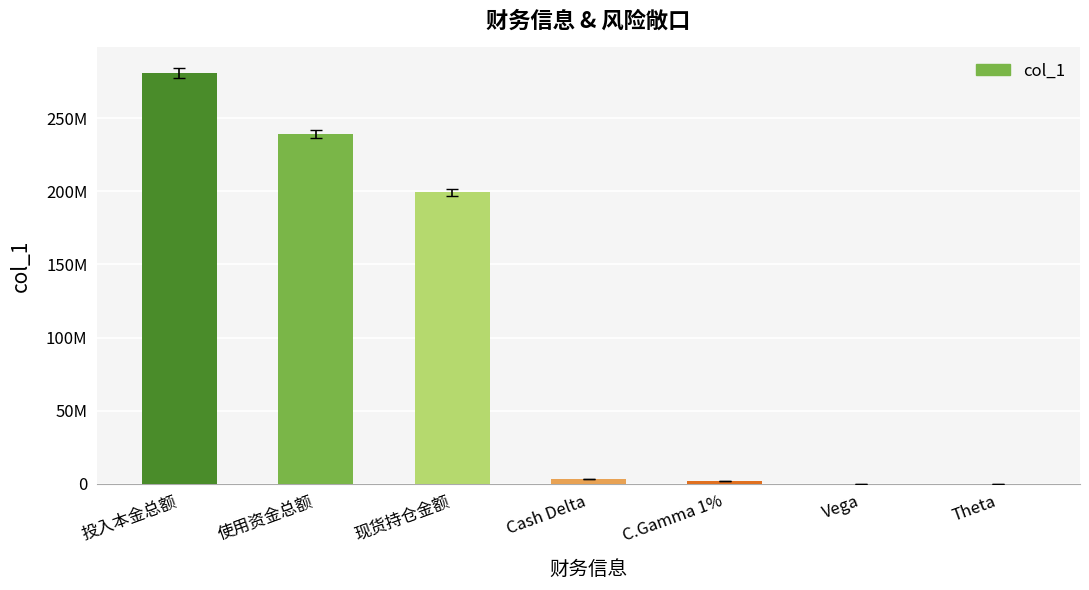

What is the smallest value displayed?

3626.0